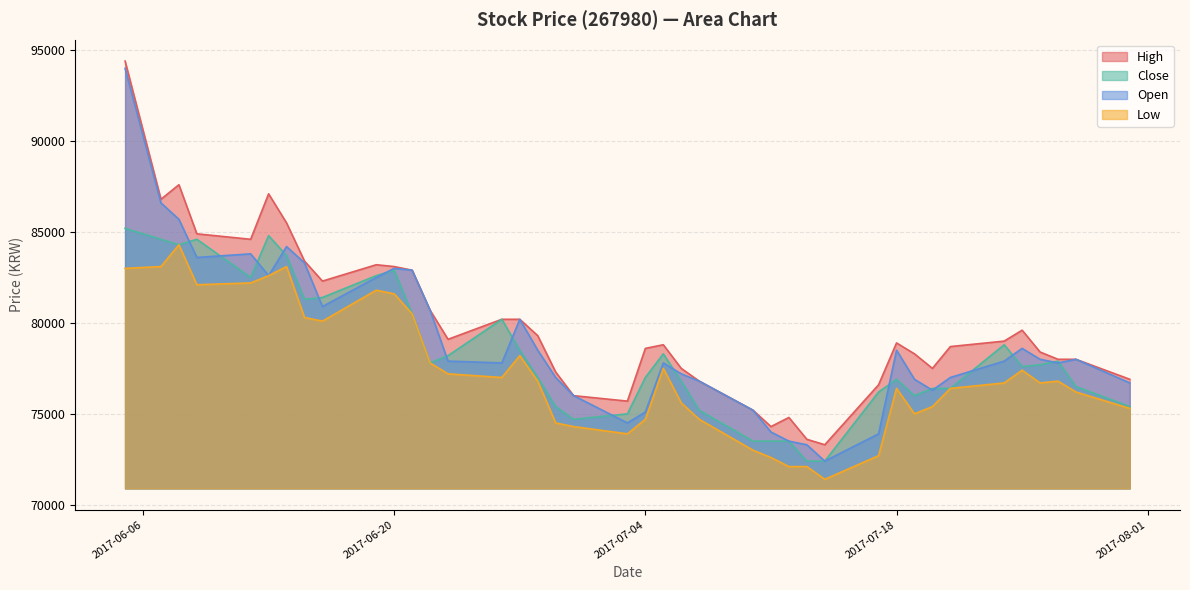

At which label does Close first exceed 77700?

2017-06-05